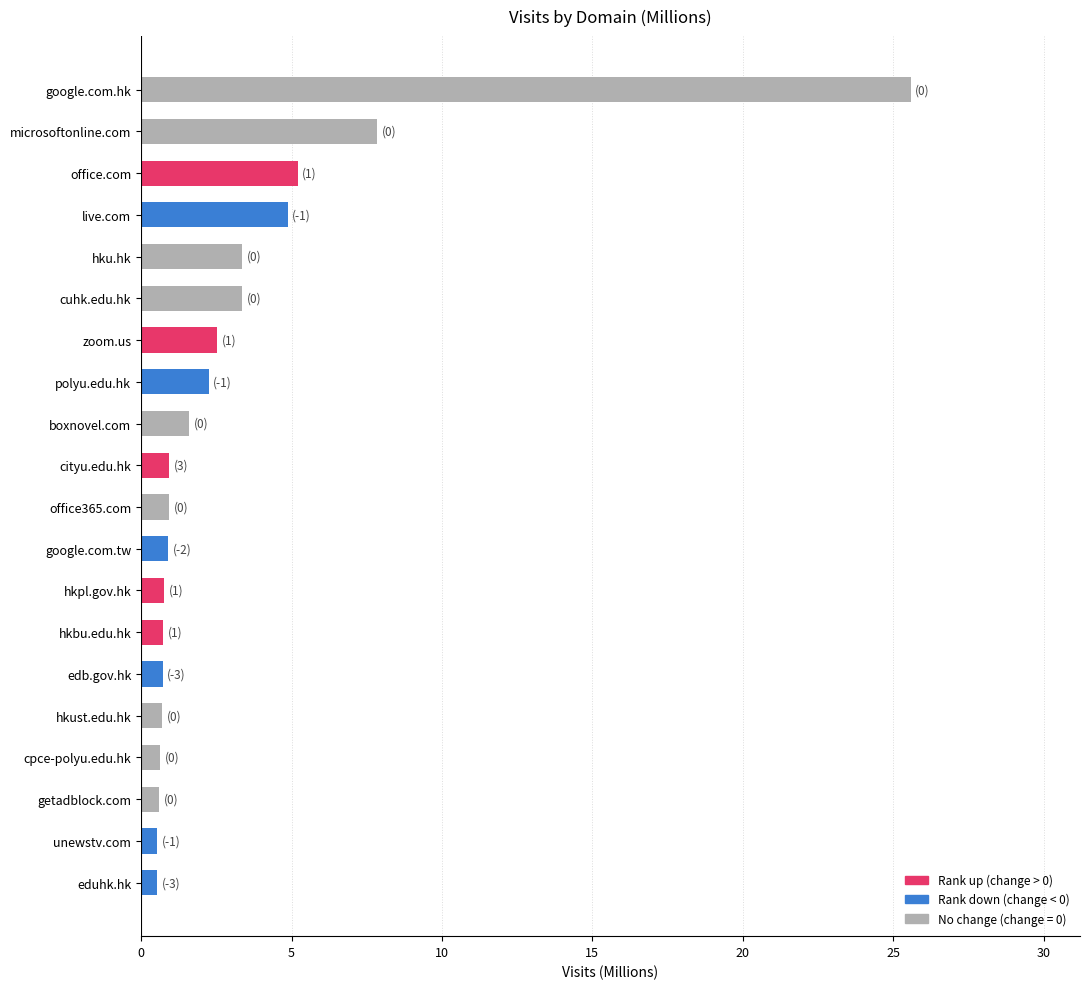

Which category has the highest value across all series?

google.com.hk